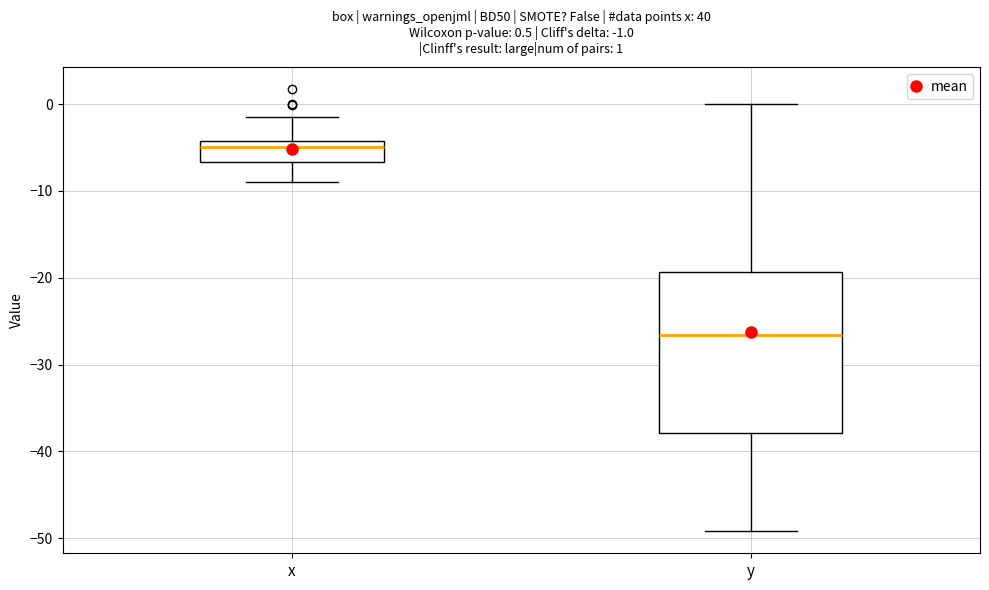

Which box is the tallest, from its lower edge to its upper edge?

y